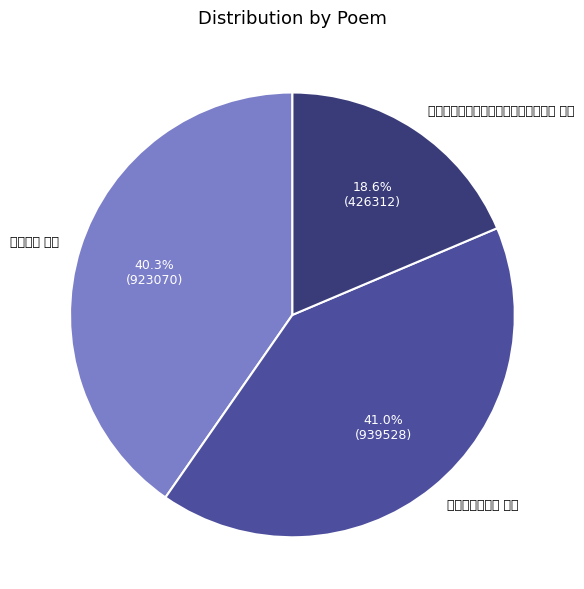

Rank the categories by value from lowest to highest.

韵和陈以光先生七月十九日晚观潮三首 其一, 观潮三首 其一, 十七日观潮三首 其一